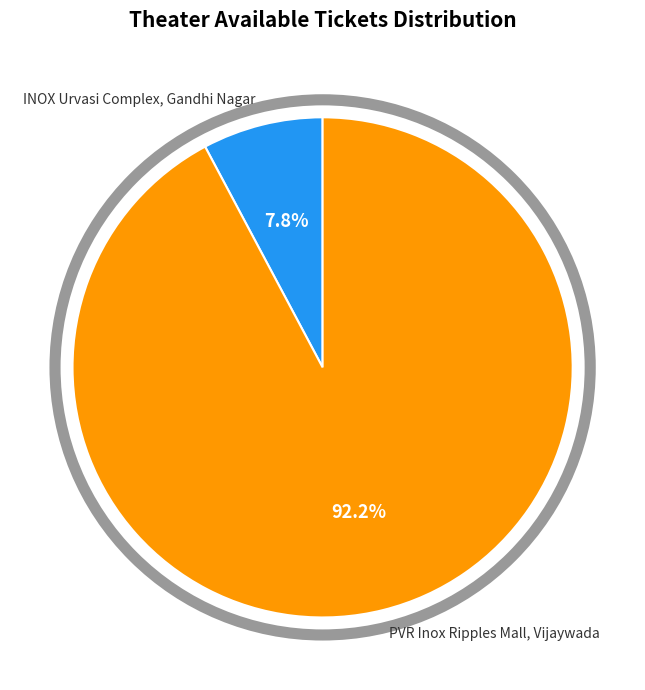

Approximately how many times larger is the value at PVR Inox Ripples Mall, Vijaywada compared to INOX Urvasi Complex, Gandhi Nagar?

11.8